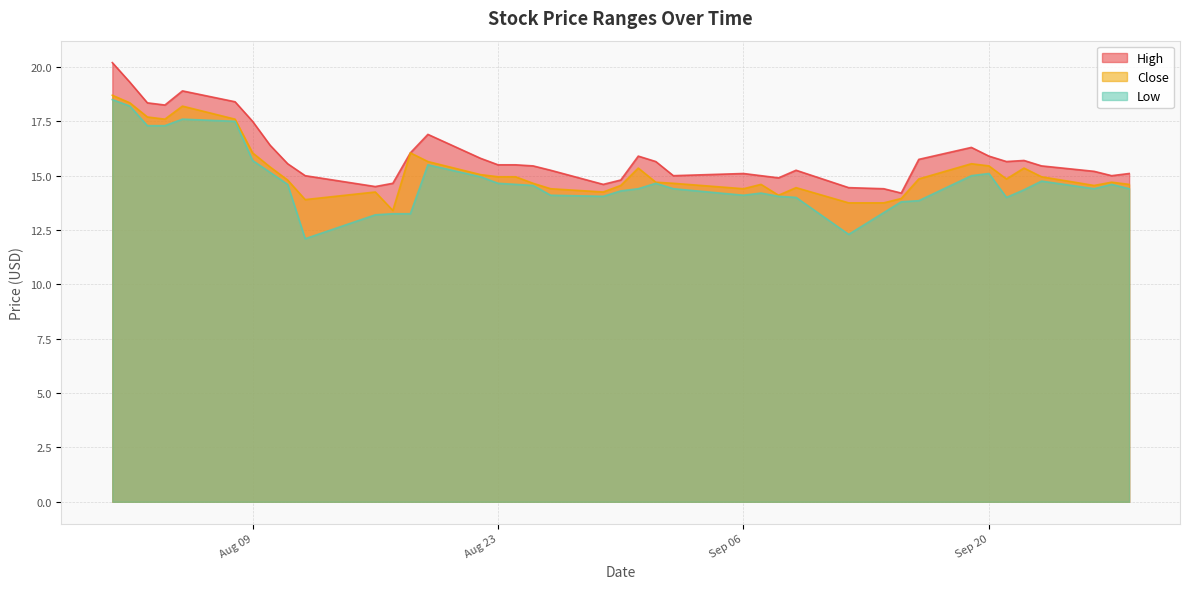

Is it true that High equals 15.1 at Sep 06?

True